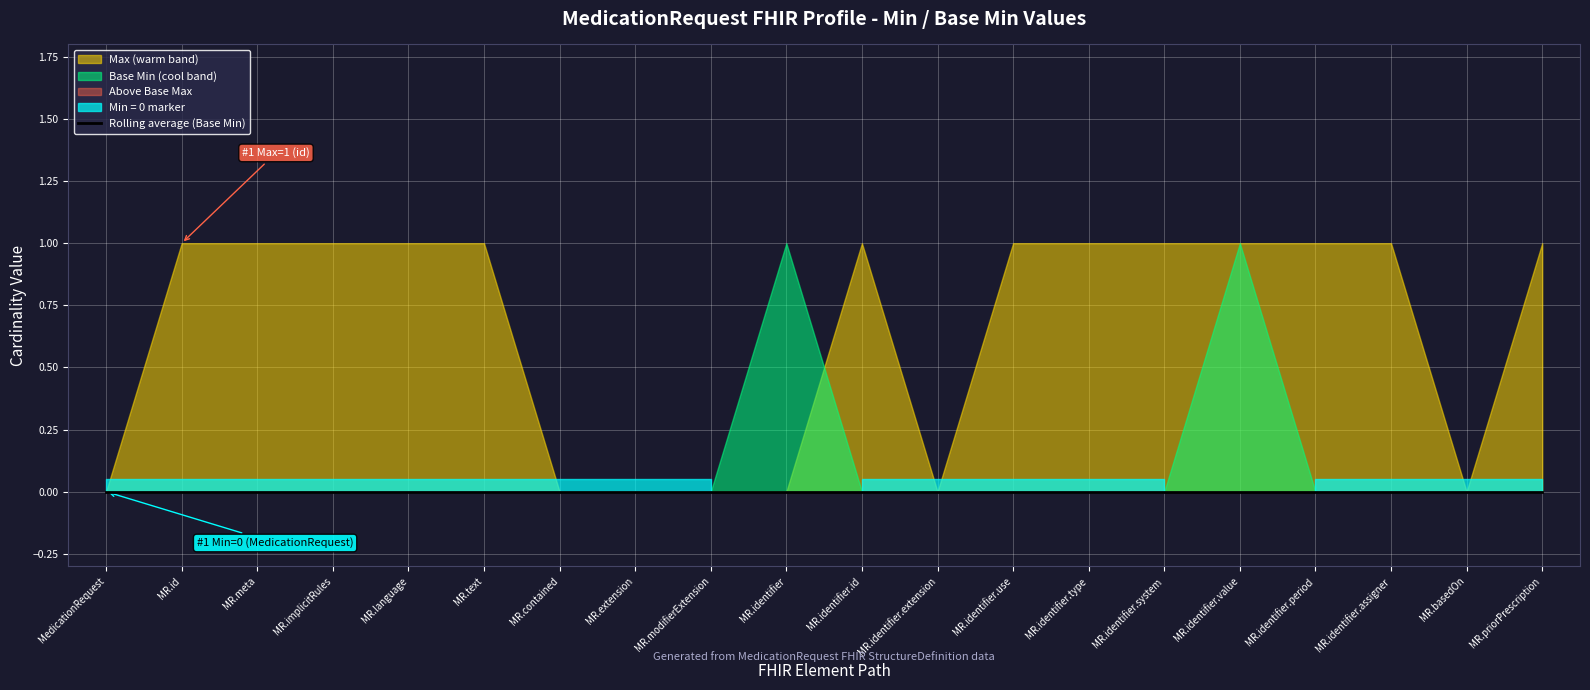

Is it true that Min equals 0 at MedicationRequest.contained?

True